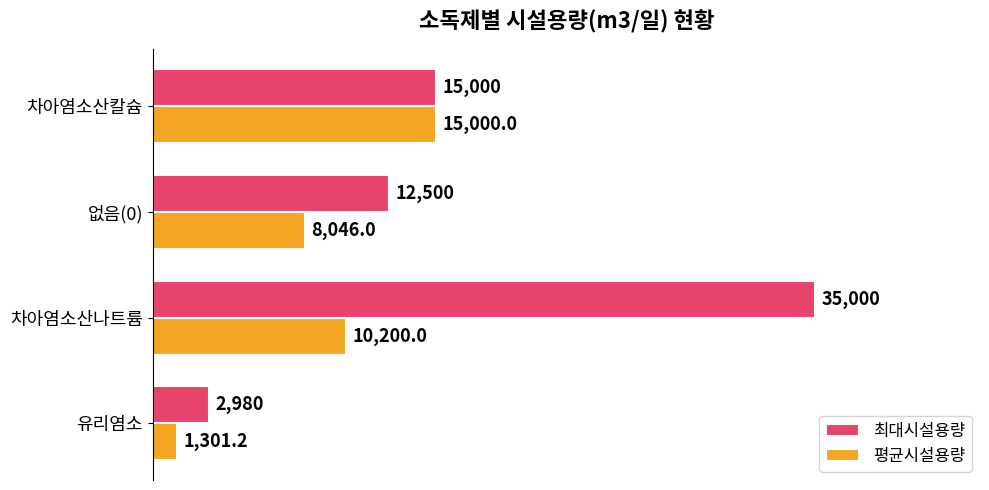

What is the greatest value displayed?

35000.0